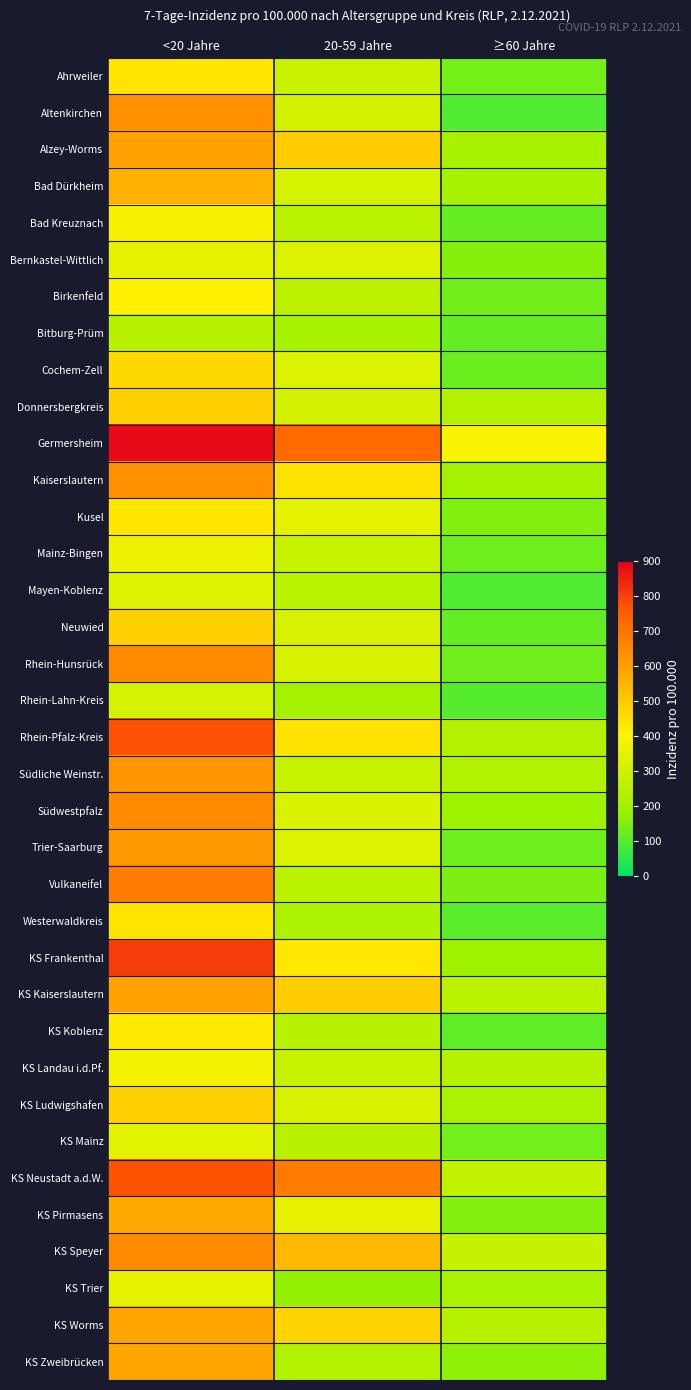

Count the number of categories in the chart.

3